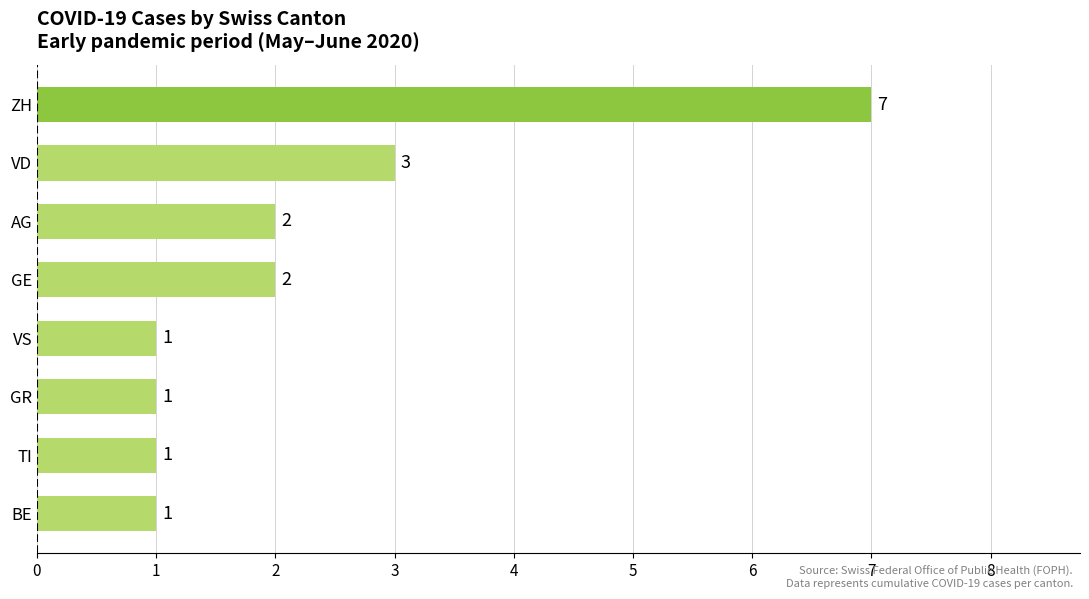

What is the ratio of the value at ZH to the value at VS?

7.0